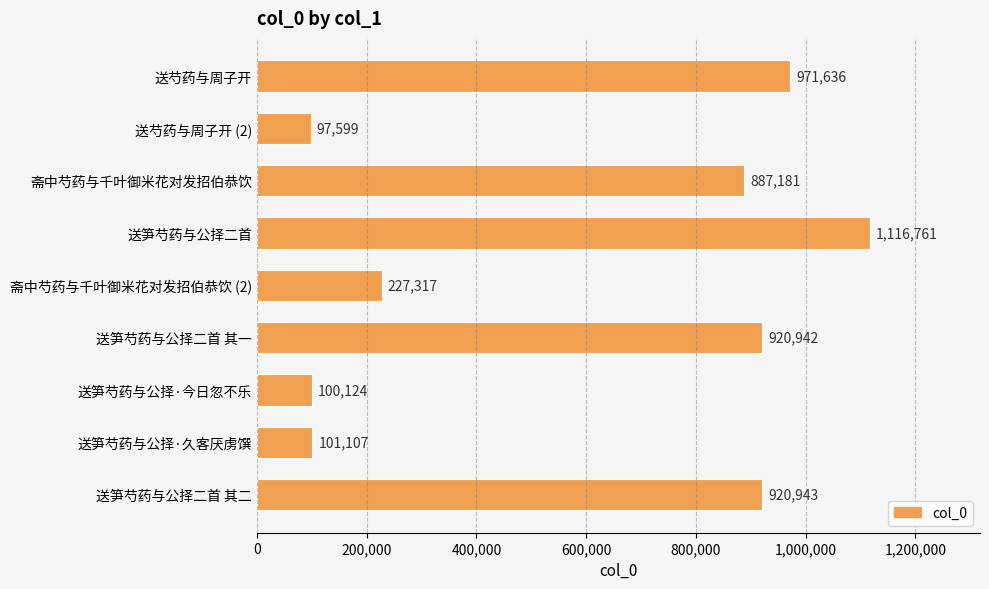

Reading top to bottom, what are all the values shown in this chart?

送芍药与周子开=971636	送芍药与周子开 (2)=97599	斋中芍药与千叶御米花对发招伯恭饮=887181	送笋芍药与公择二首=1116761	斋中芍药与千叶御米花对发招伯恭饮 (2)=227317	送笋芍药与公择二首 其一=920942	送笋芍药与公择·今日忽不乐=100124	送笋芍药与公择·久客厌虏馔=101107	送笋芍药与公择二首 其二=920943